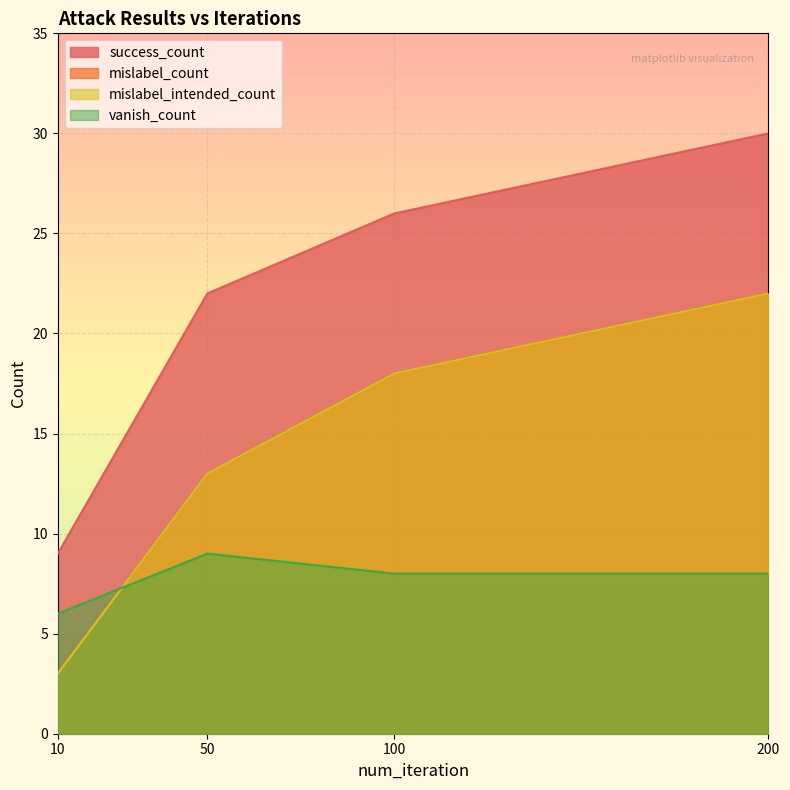

What is the sum of the vanish_count values at 10 and 100?

14